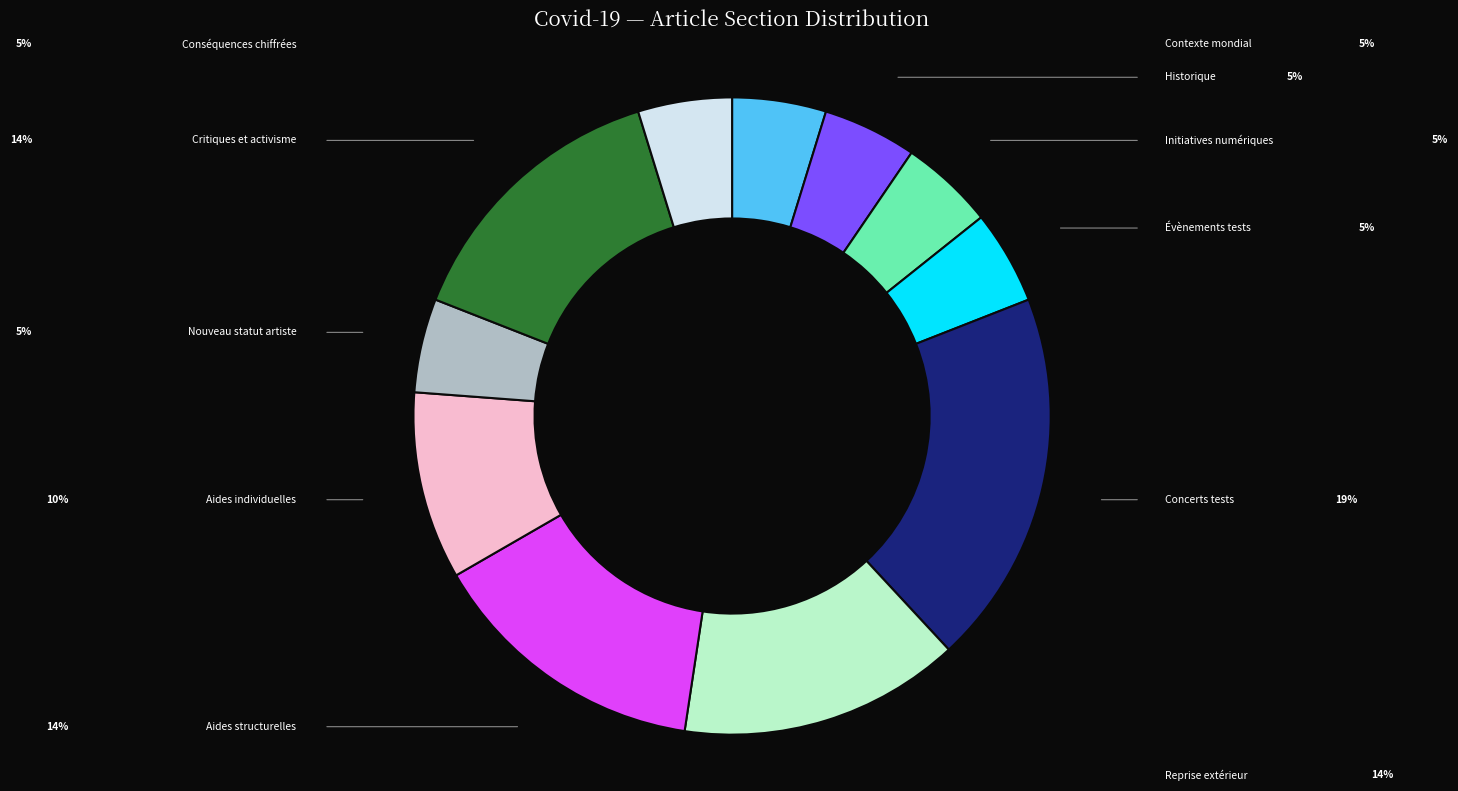

How many segments does this pie chart have?

11